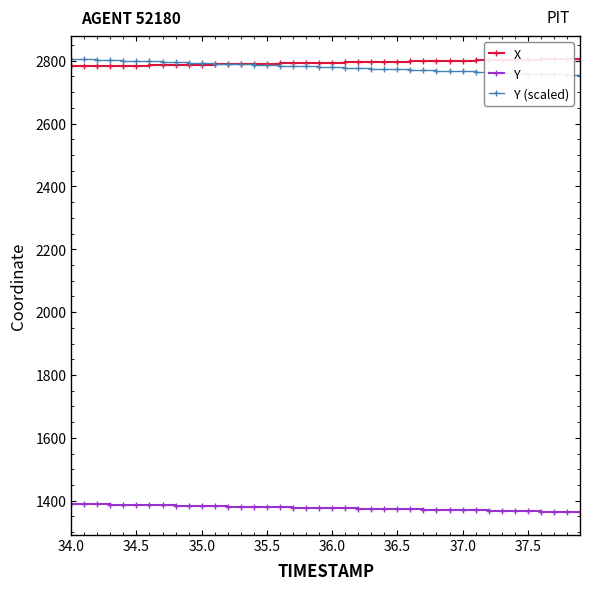

What is the difference between the second highest and second lowest values in the Y (scaled) series?

49.4